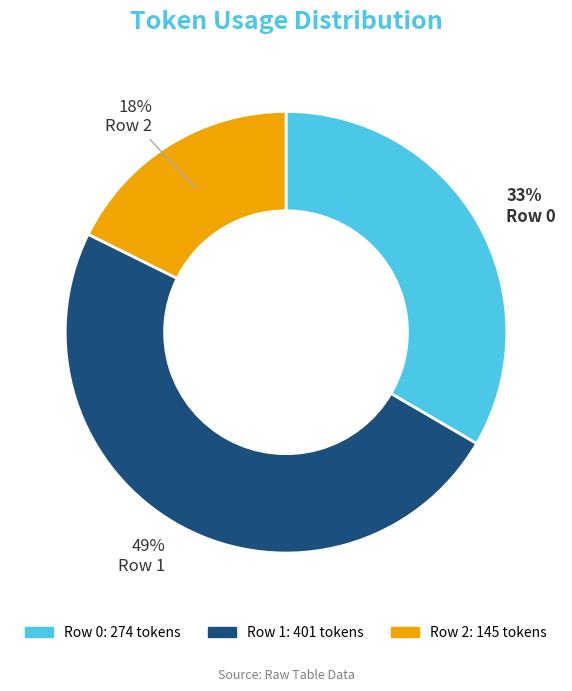

What is the largest slice in the pie chart?

Row 1